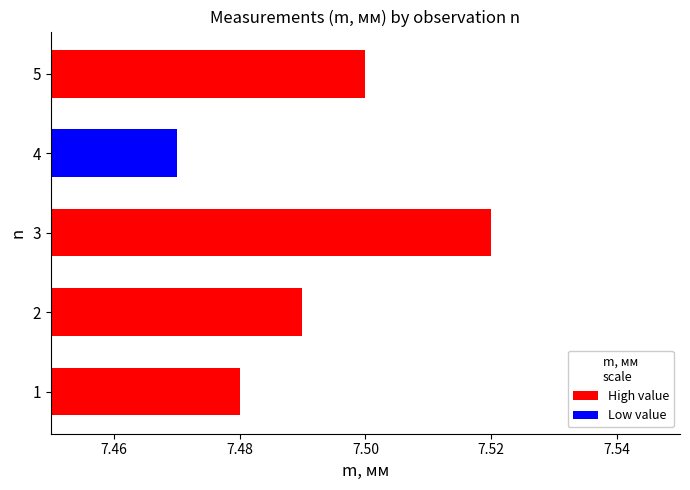

Between 5 and 3, which is larger?

3